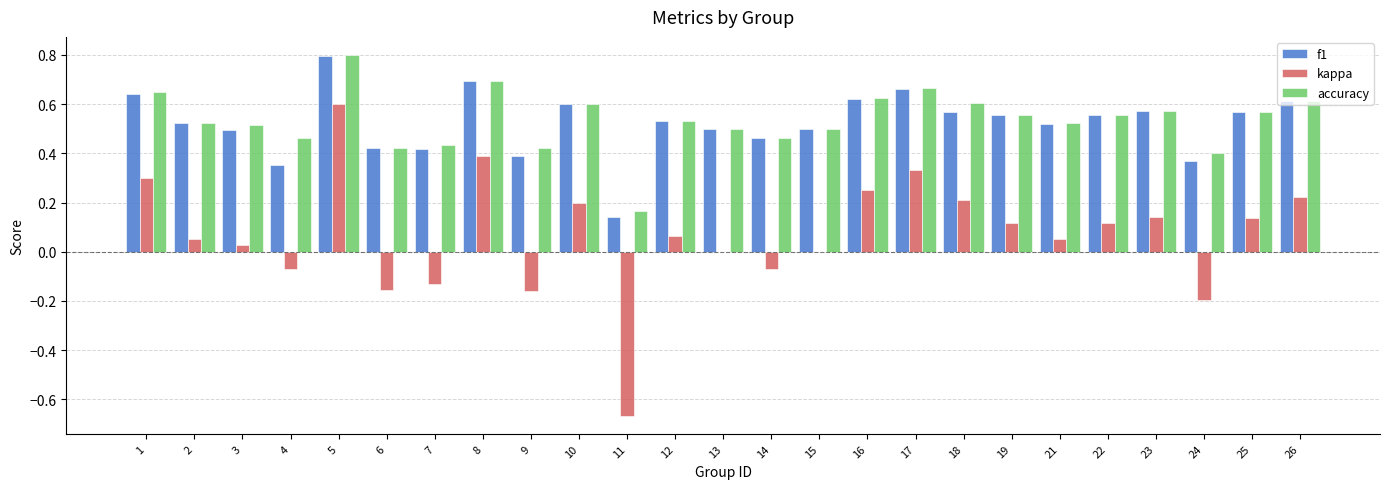

Which series changed the most between 1 and 10?

kappa